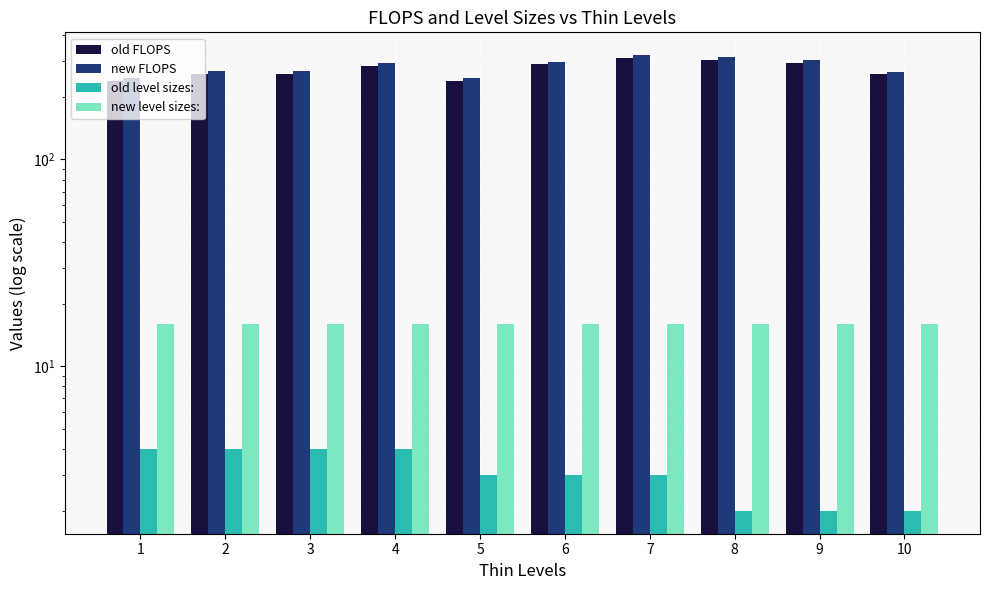

What is the average value of the old level sizes: series?

3.1